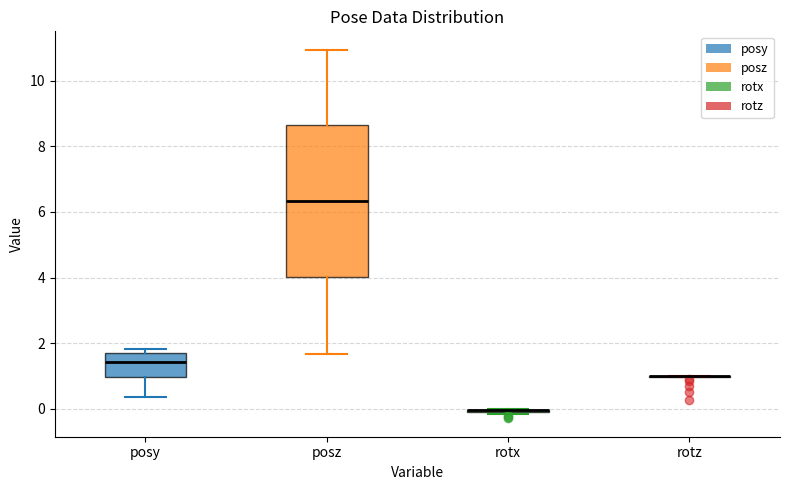

Reading left to right, transcribe this box plot: for each box, give where its median line is, the range the box spans, and where its two whiskers end, as read against the y-axis. The values are not printed on the chart, so give them approximately, as read against the axis.

posy: median 1.4, box 1.0 to 1.8, whiskers 0.4 to 1.8 (just above the box's upper edge)
posz: median 6.4, box 4.0 to 8.6, whiskers 1.6 to 11.0
rotx: box collapsed to a line at 0.0, whiskers -0.2 to 0.0
rotz: box collapsed to a line at 1.0, whiskers 1.0 to 1.0